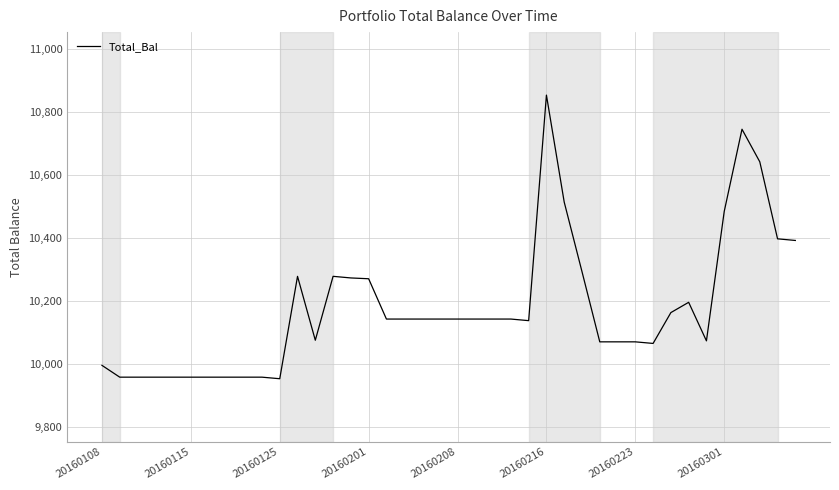

What is the smallest value displayed?

9952.6